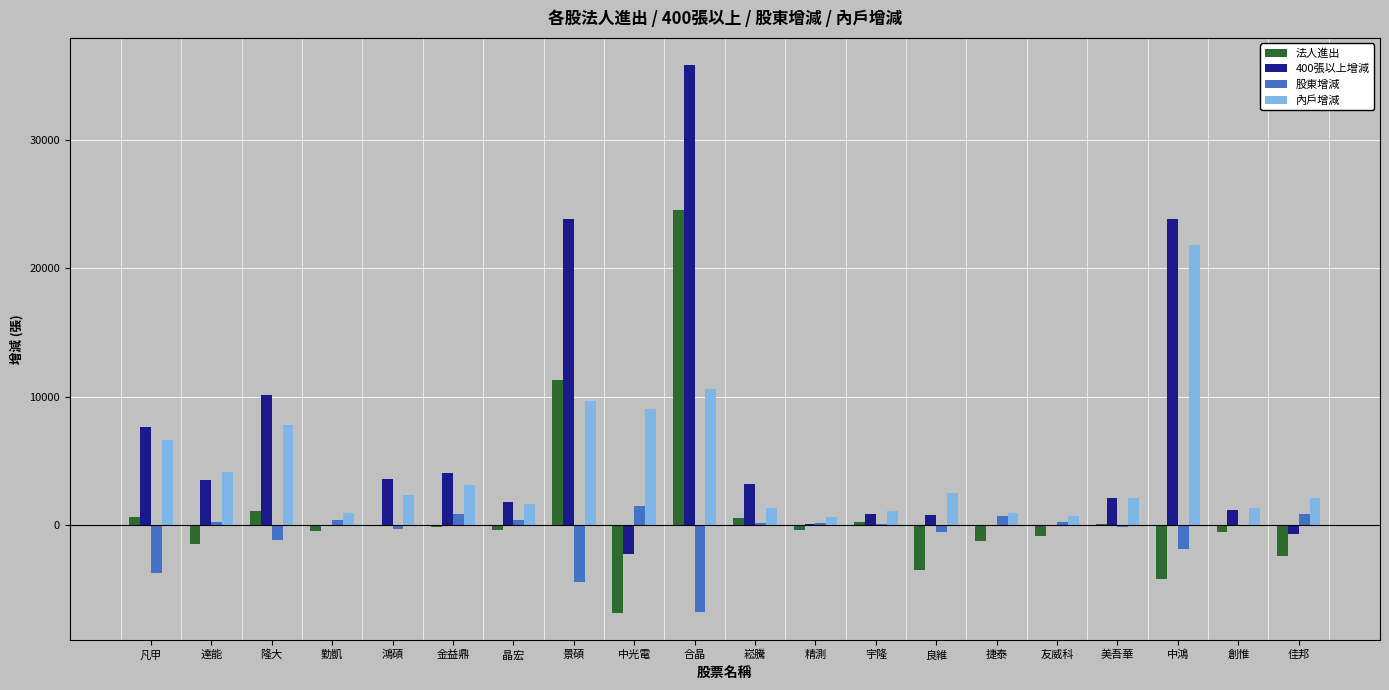

The value of 400張以上增減 at 金益鼎 is 4052. True or false?

True